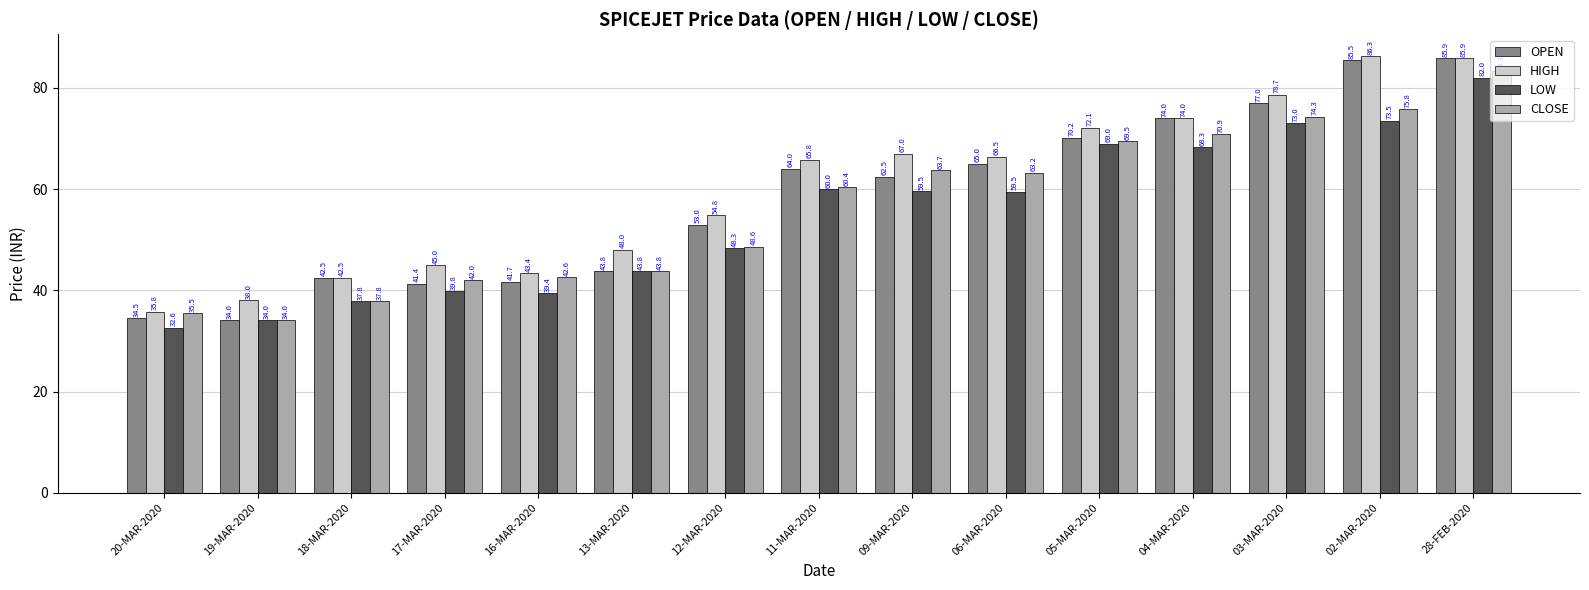

How many bars are there in each group?

4